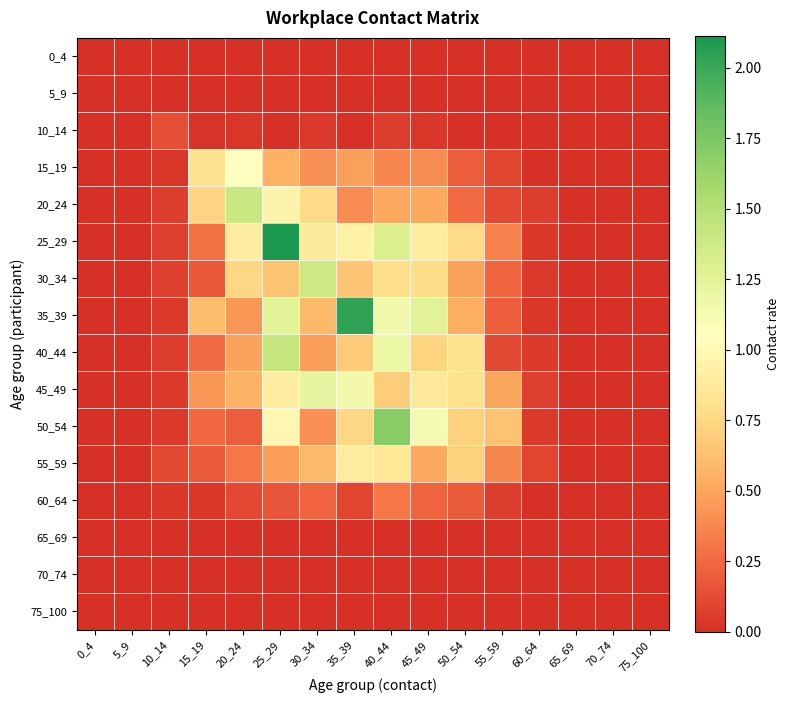

What is the sum of the 40_44 values at 35_39 and 20_24?

1.2